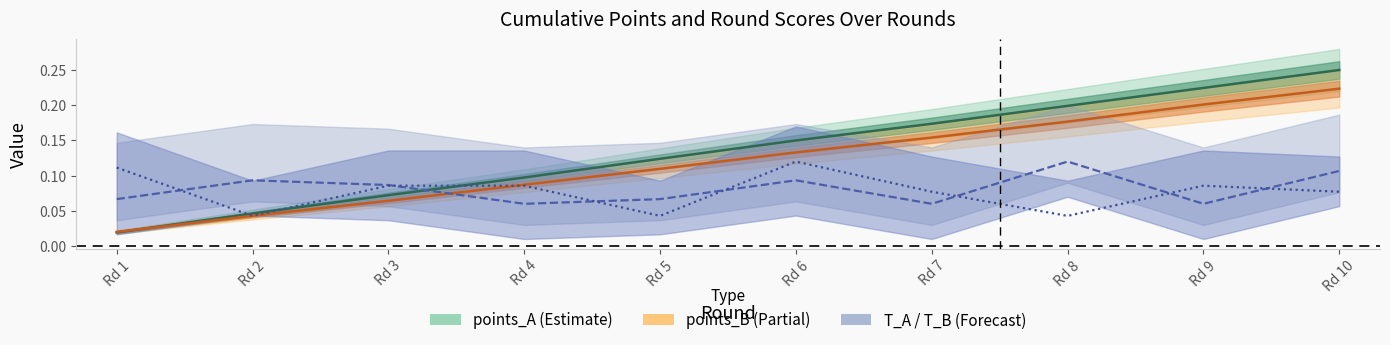

At how many categories does at least one series exceed 0?

10